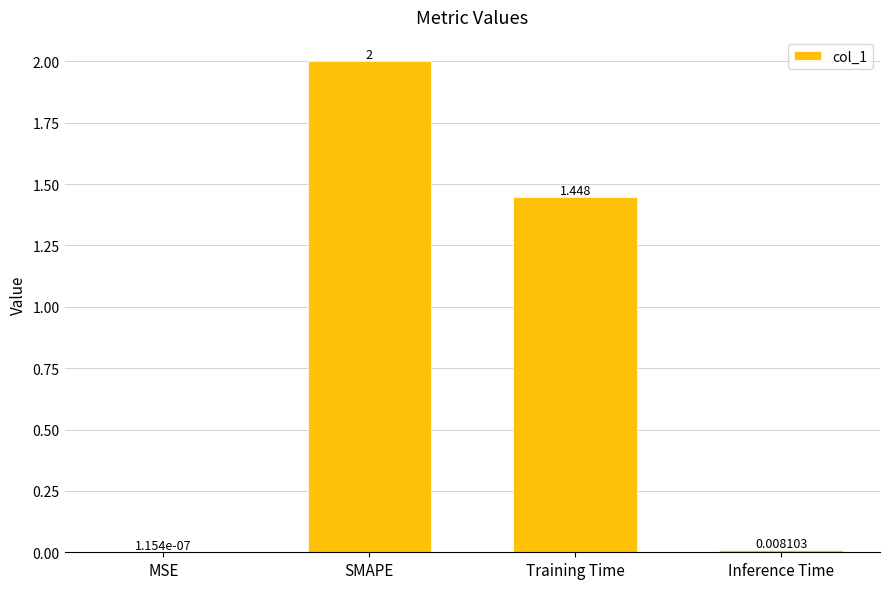

At which label is the value closest to 1?

Training Time